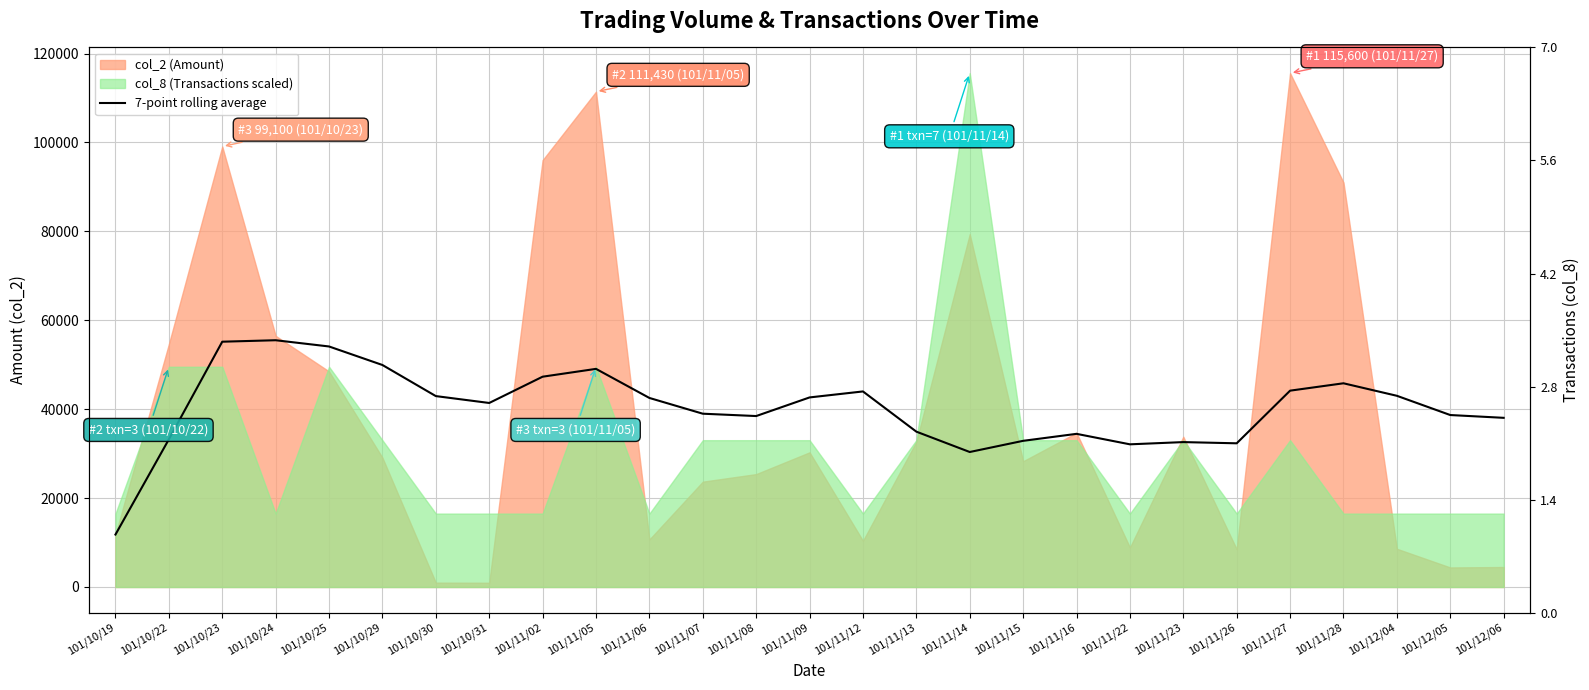

What is the label of the 4th point from the right?

101/11/28